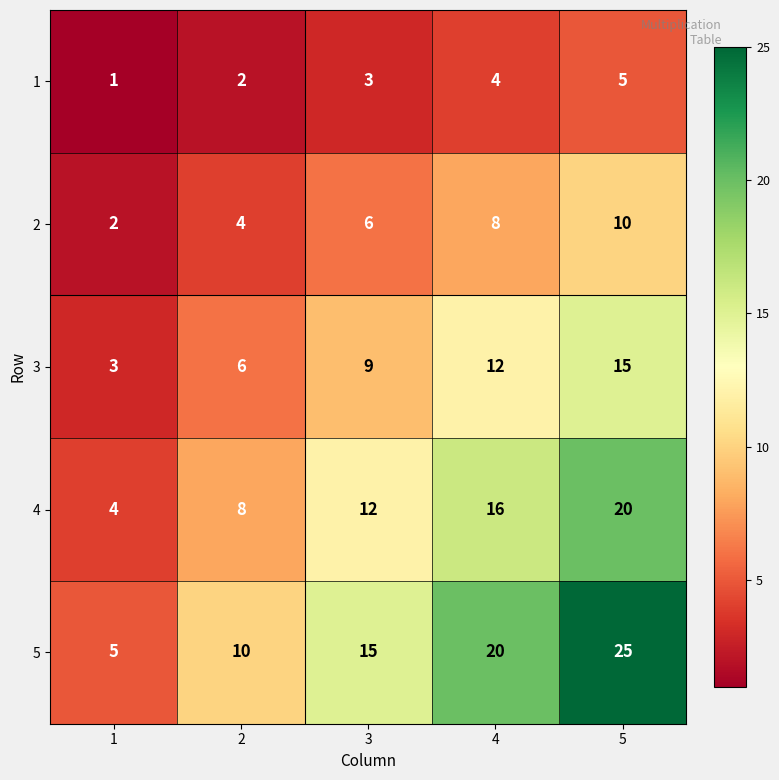

At which category does the chart reach its minimum across all series?

1